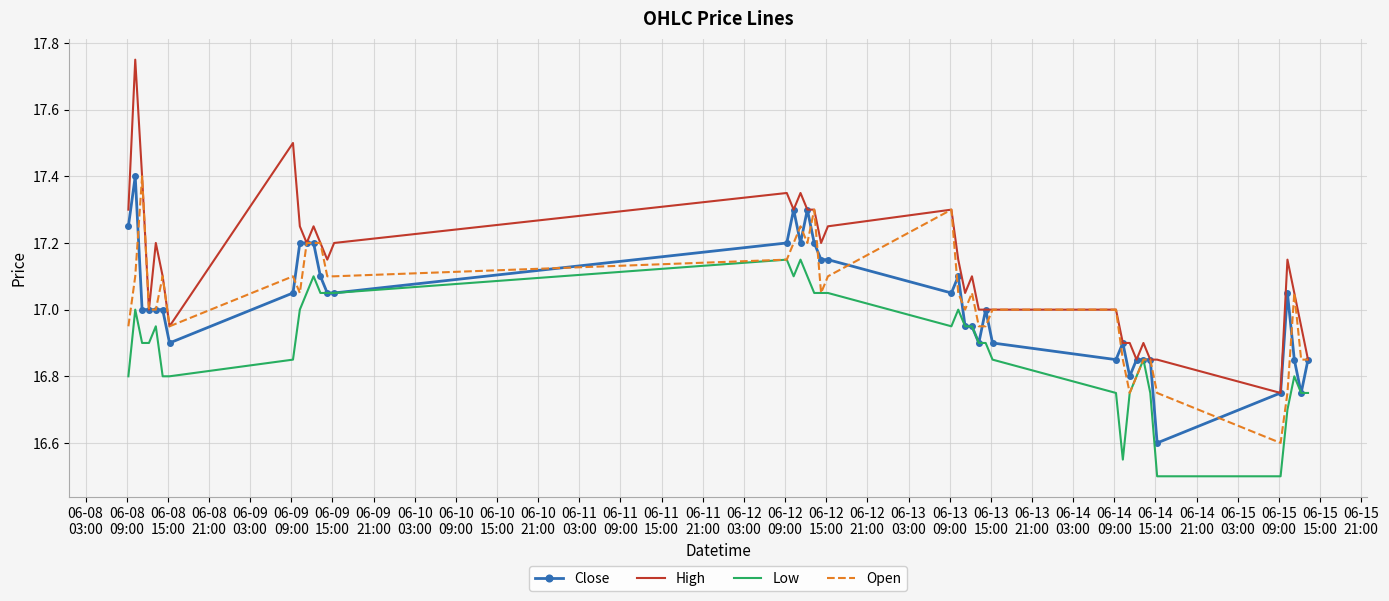

True or false: High and Low cross at least once.

False